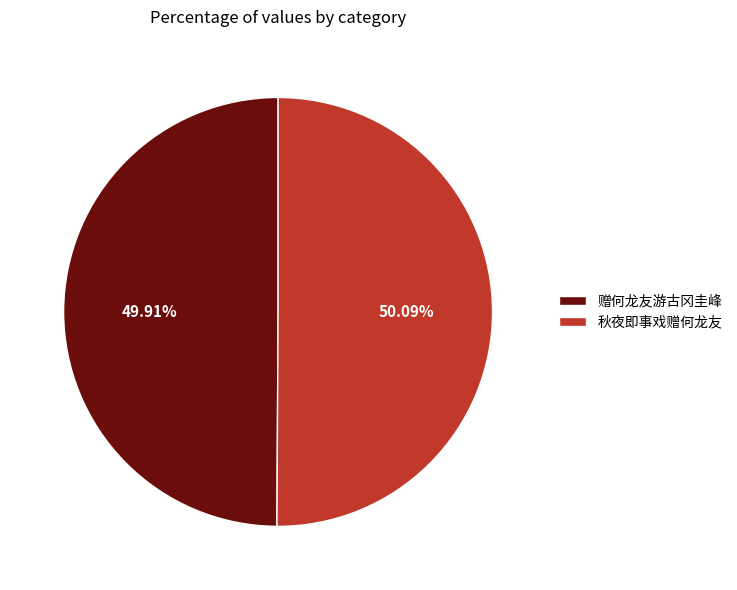

Approximately how many times larger is the value at 赠何龙友游古冈圭峰 compared to 秋夜即事戏赠何龙友?

1.0